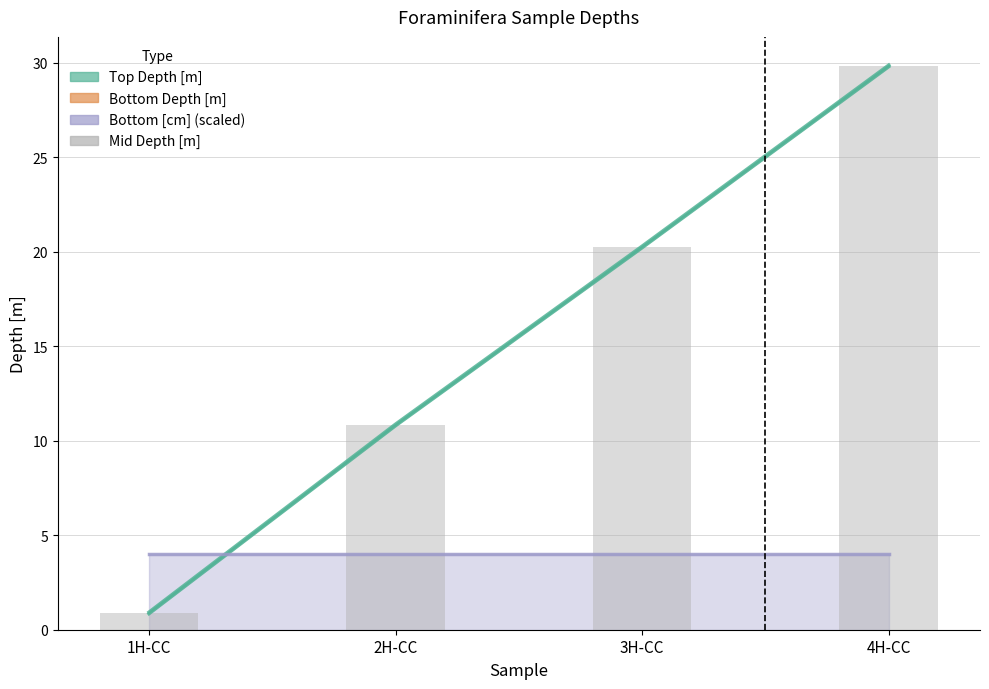

What is the change in value from 2H-CC to 3H-CC?

+9.4